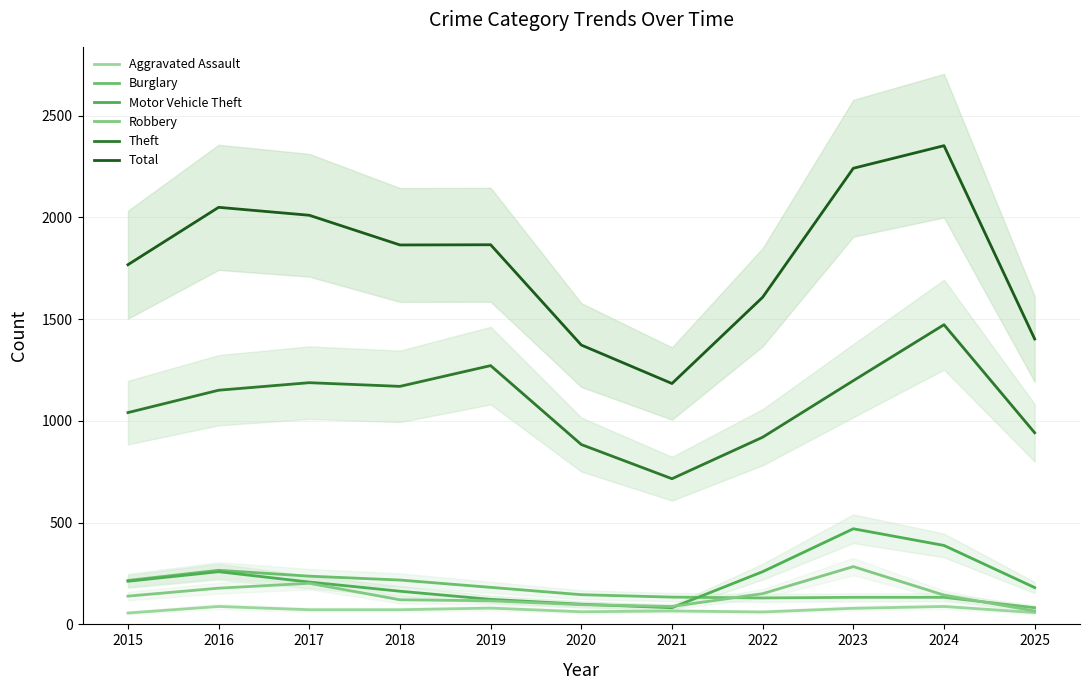

What is the value of the Burglary point at the 9th from the left?

133